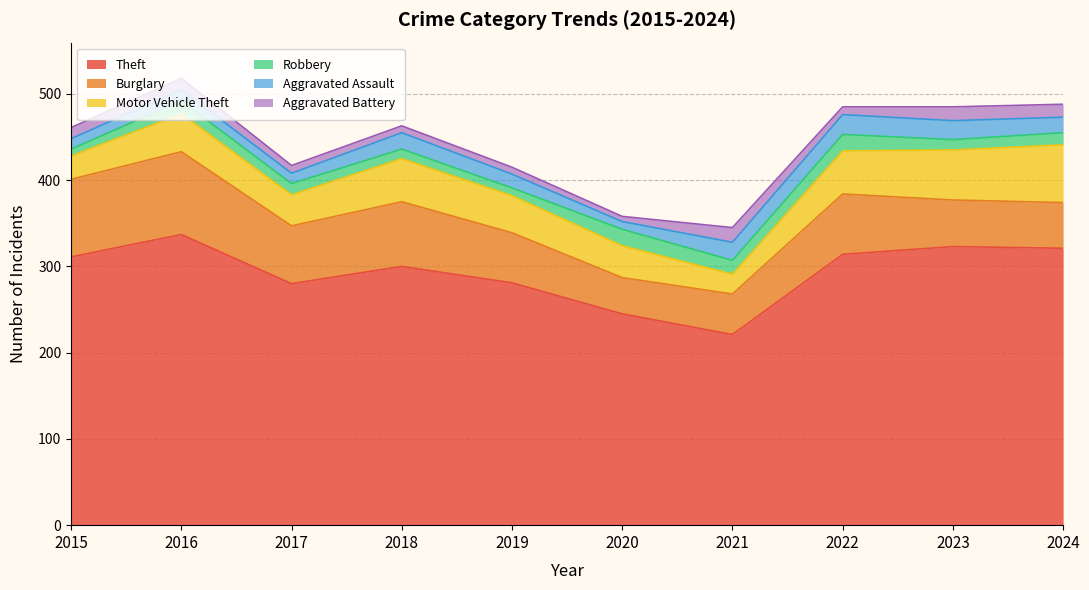

At which category does the chart reach its peak across all series?

2016